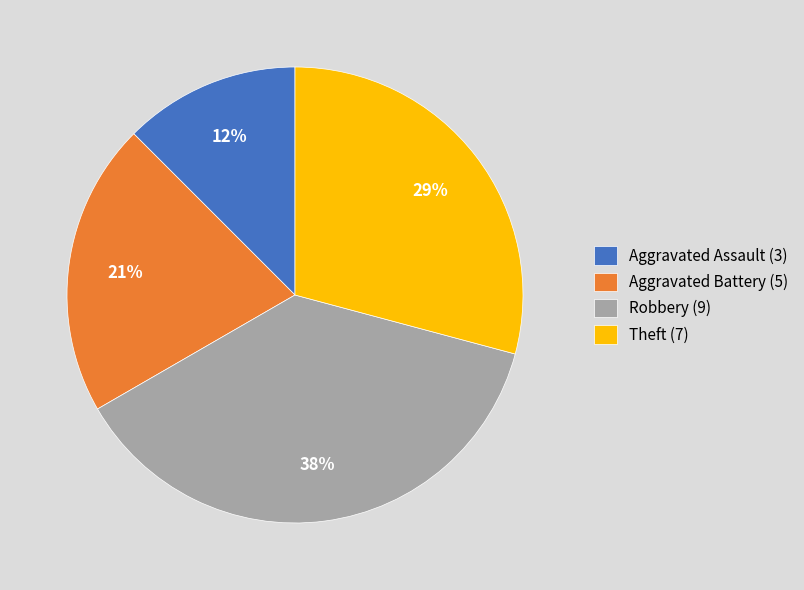

Between Aggravated Battery (5) and Aggravated Assault (3), which is larger?

Aggravated Battery (5)